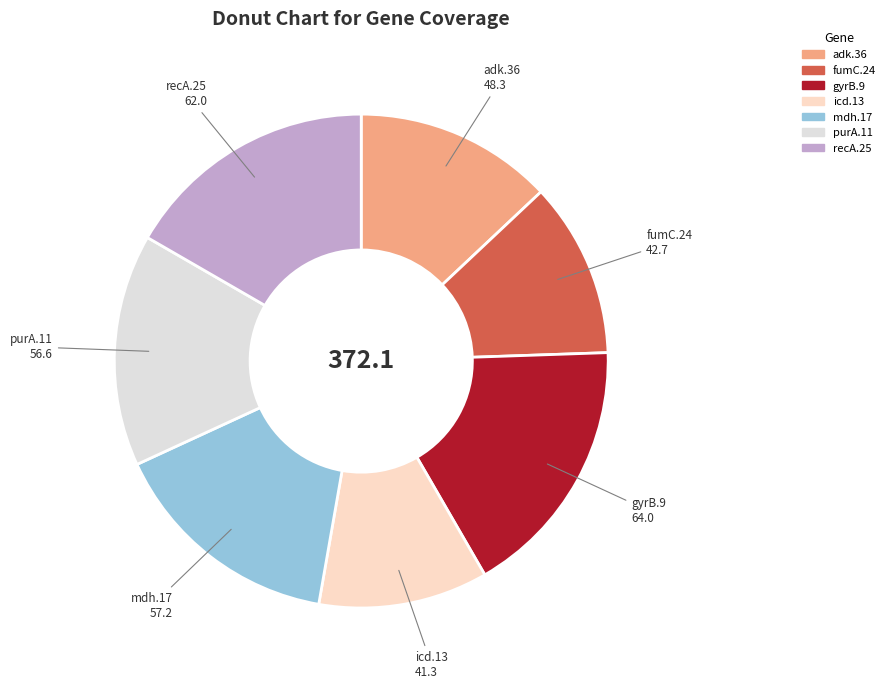

True or false: purA.11 accounts for 15% of the total.

True